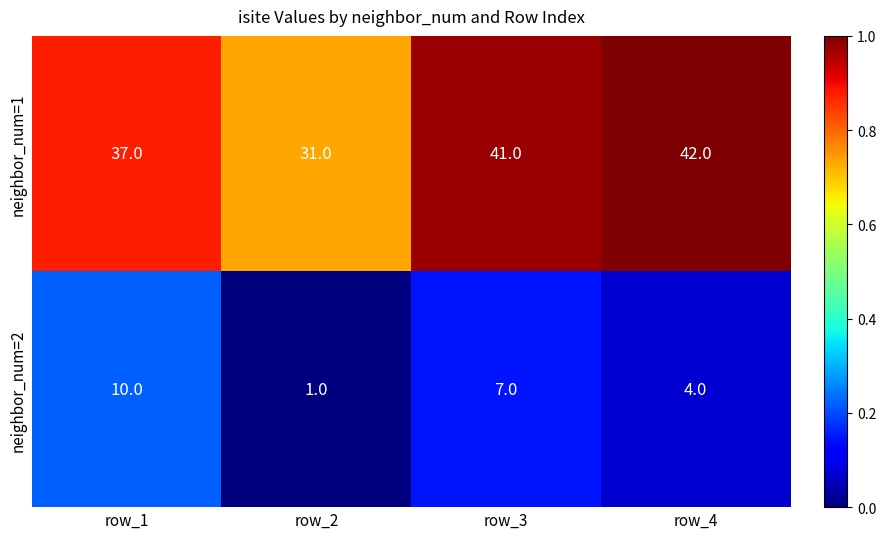

Which series has the largest total across all categories?

neighbor_num=1